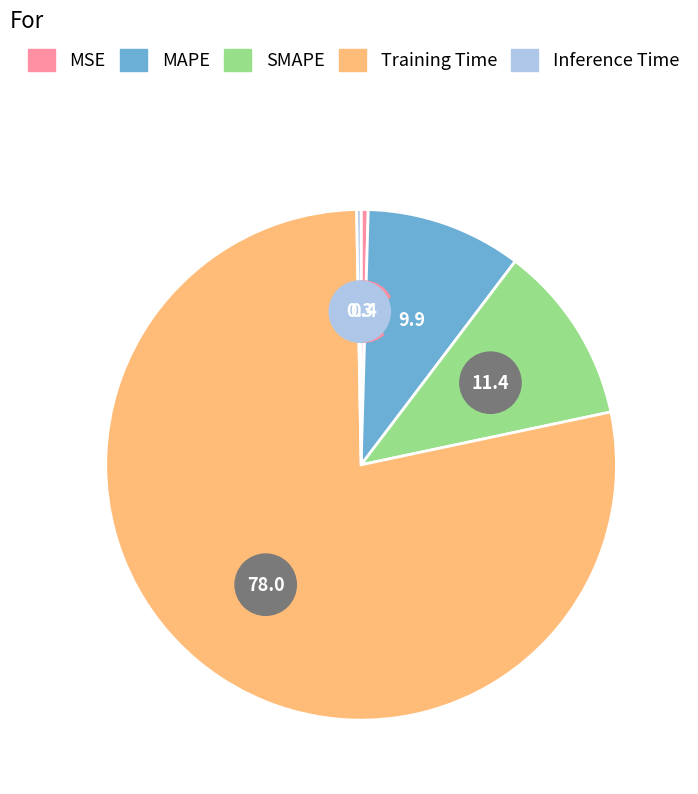

To the nearest percent, what is the combined percentage of Inference Time and MSE?

1%